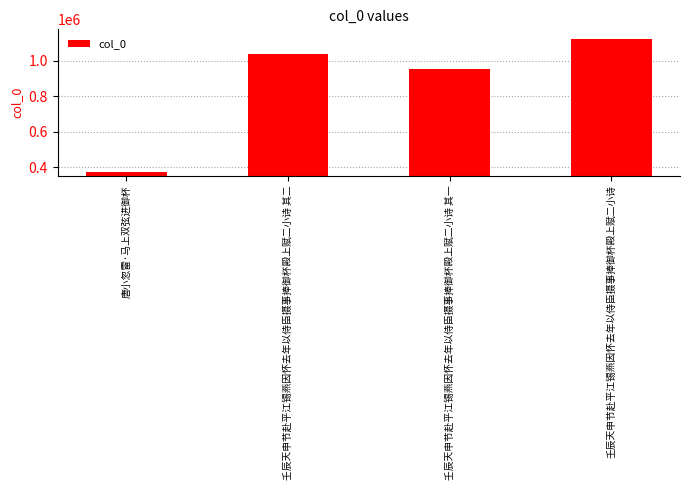

Which category has the lowest value across all series?

唐小忽雷·马上双弦进御杯